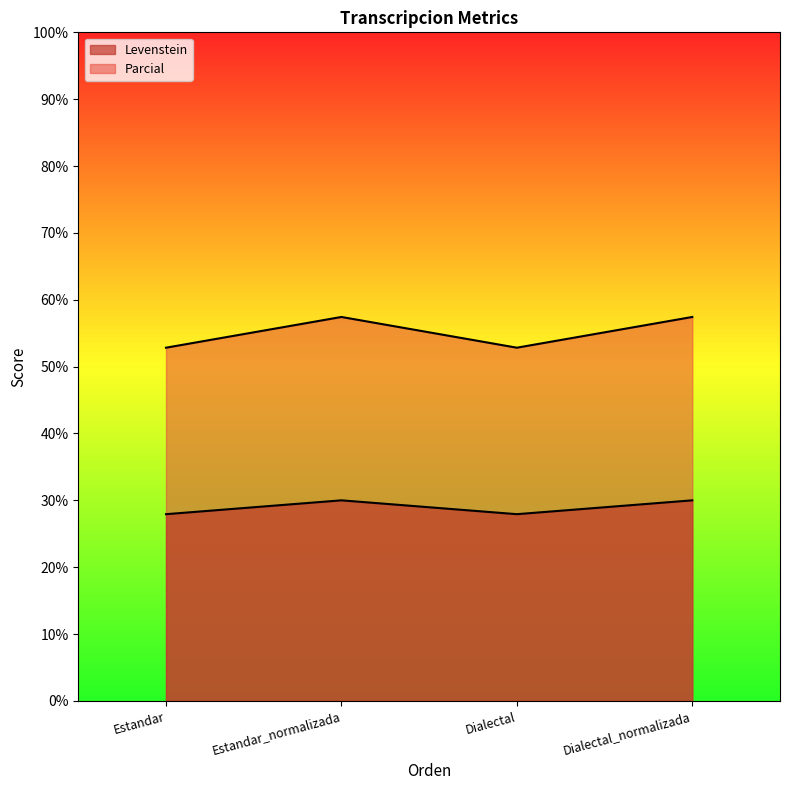

What are all the series names shown in the legend?

Levenstein, Parcial